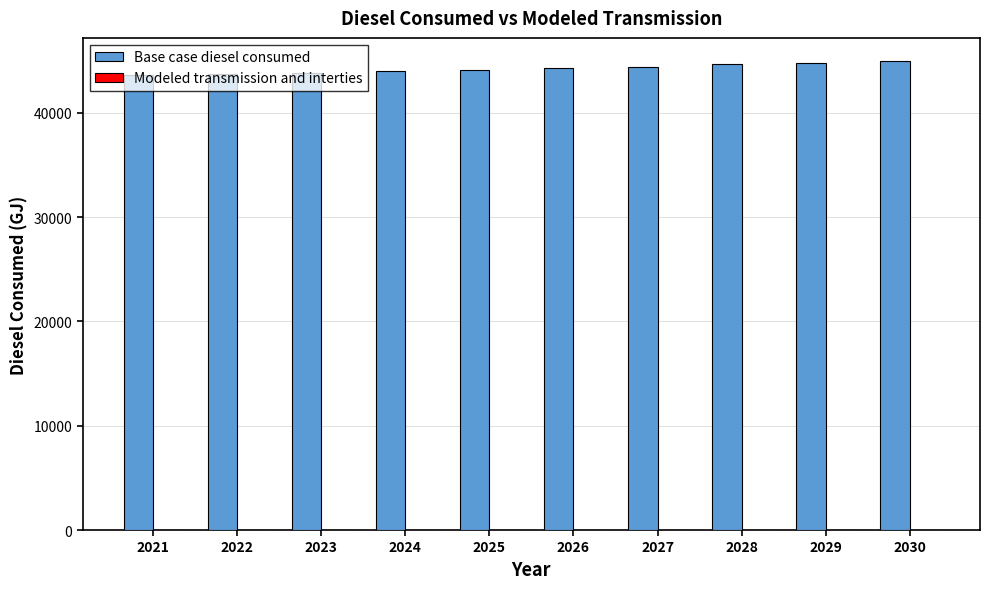

Count the number of data series in this chart.

1